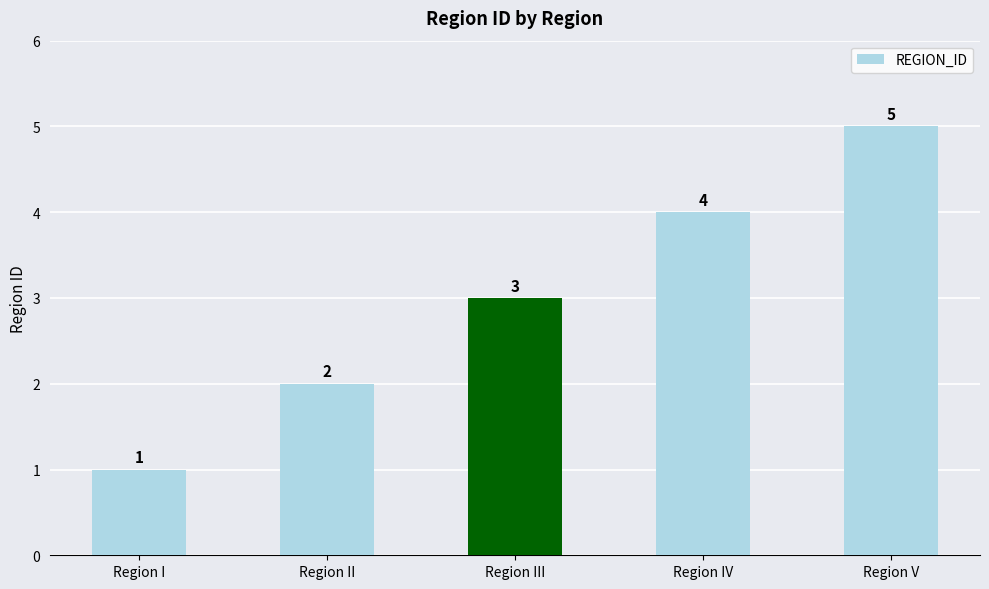

At which label is the value closest to 3?

Region III